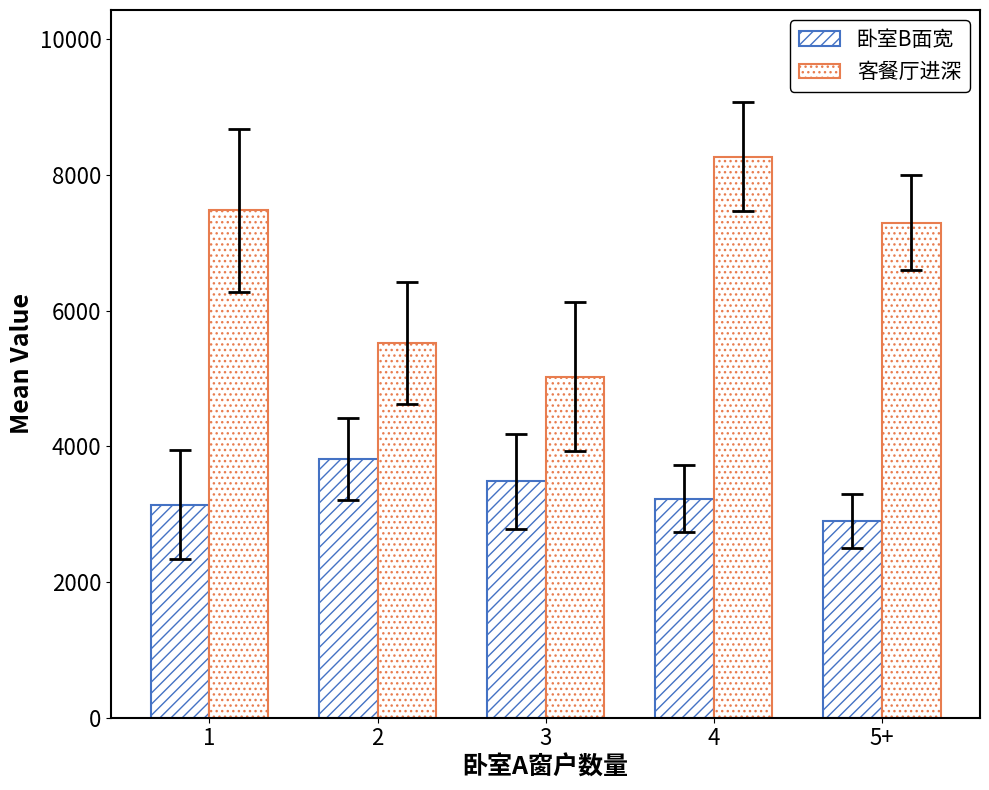

How many categories are shown in the chart?

5